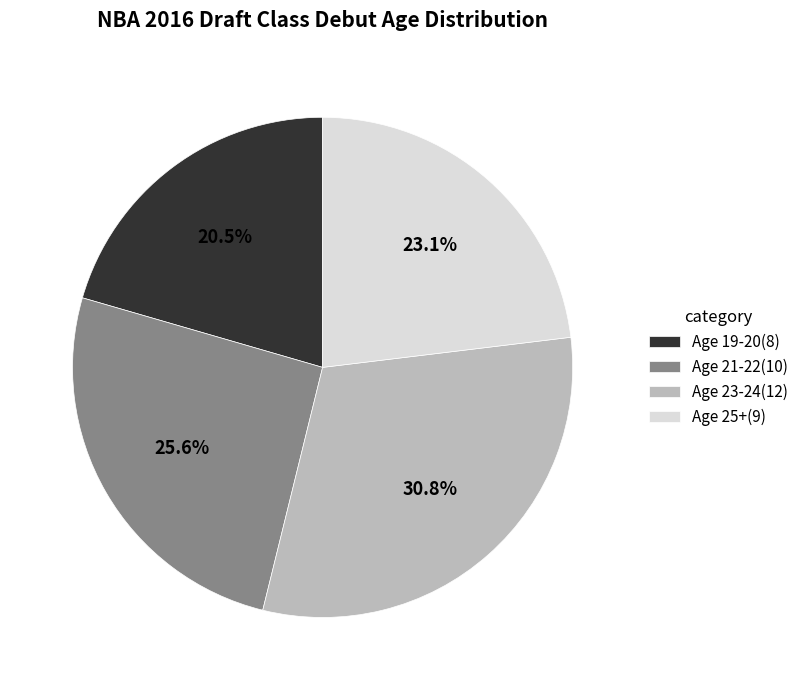

What portion of the pie excludes Age 19-20?

79.5%